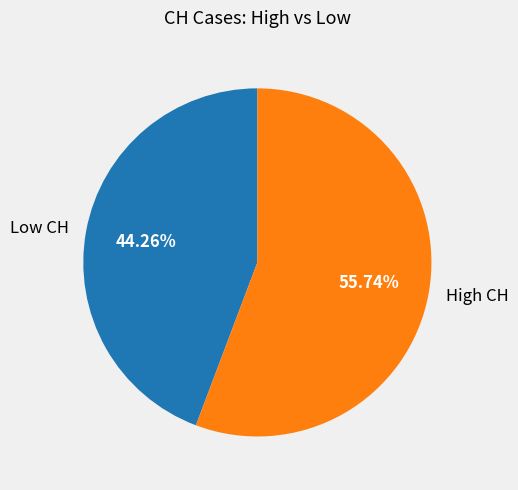

To the nearest percent, what is the average slice percentage?

50%